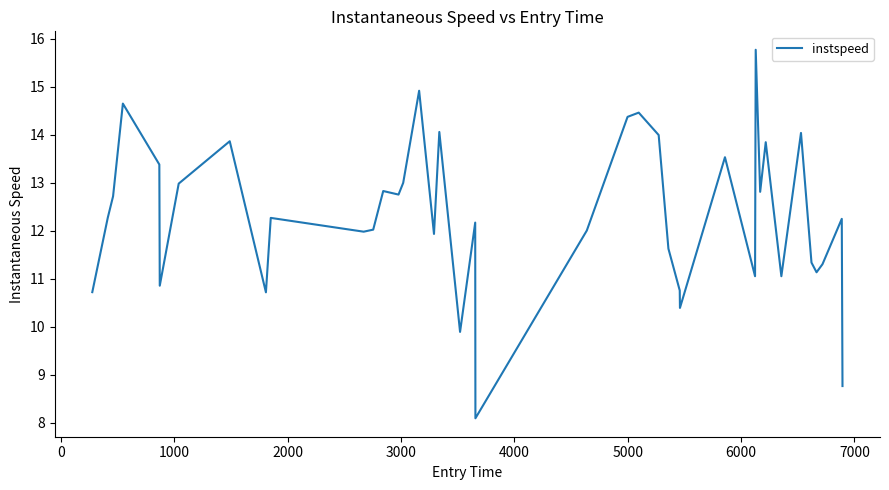

How many lines are shown in the chart?

1